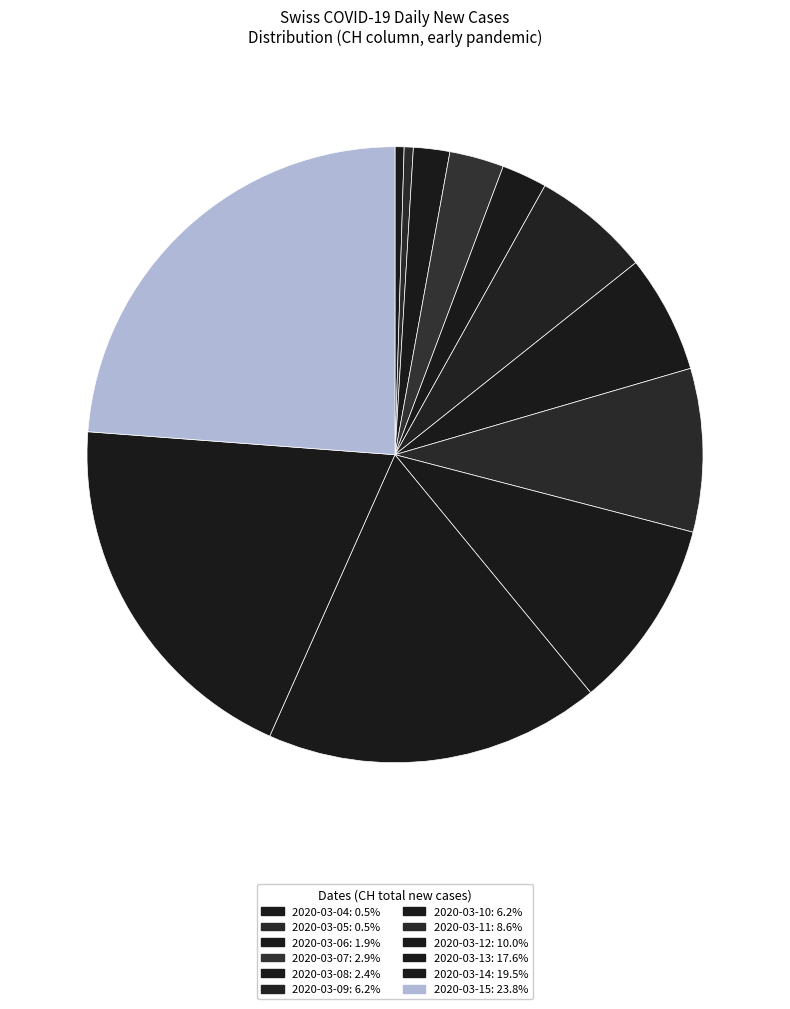

Does 2020-03-09 represent more than half of the total?

No